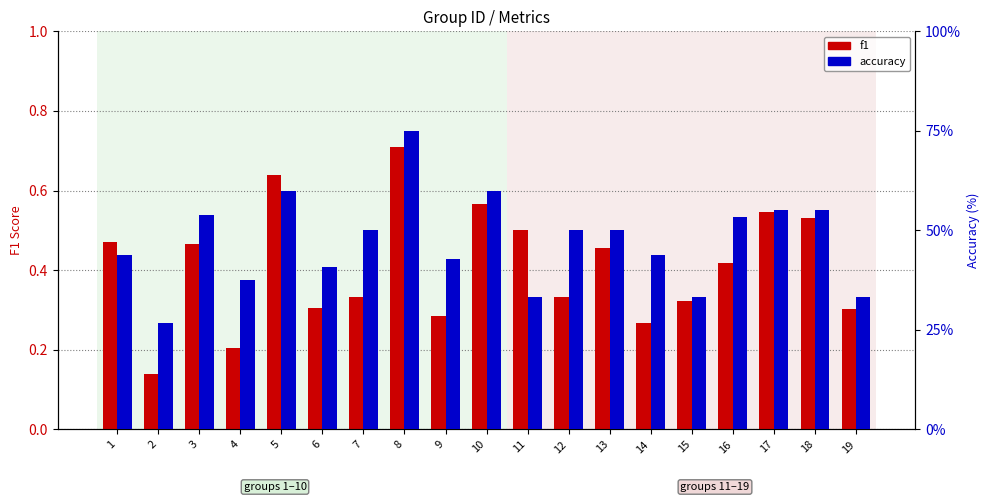

Which series has the largest range (max minus min)?

accuracy